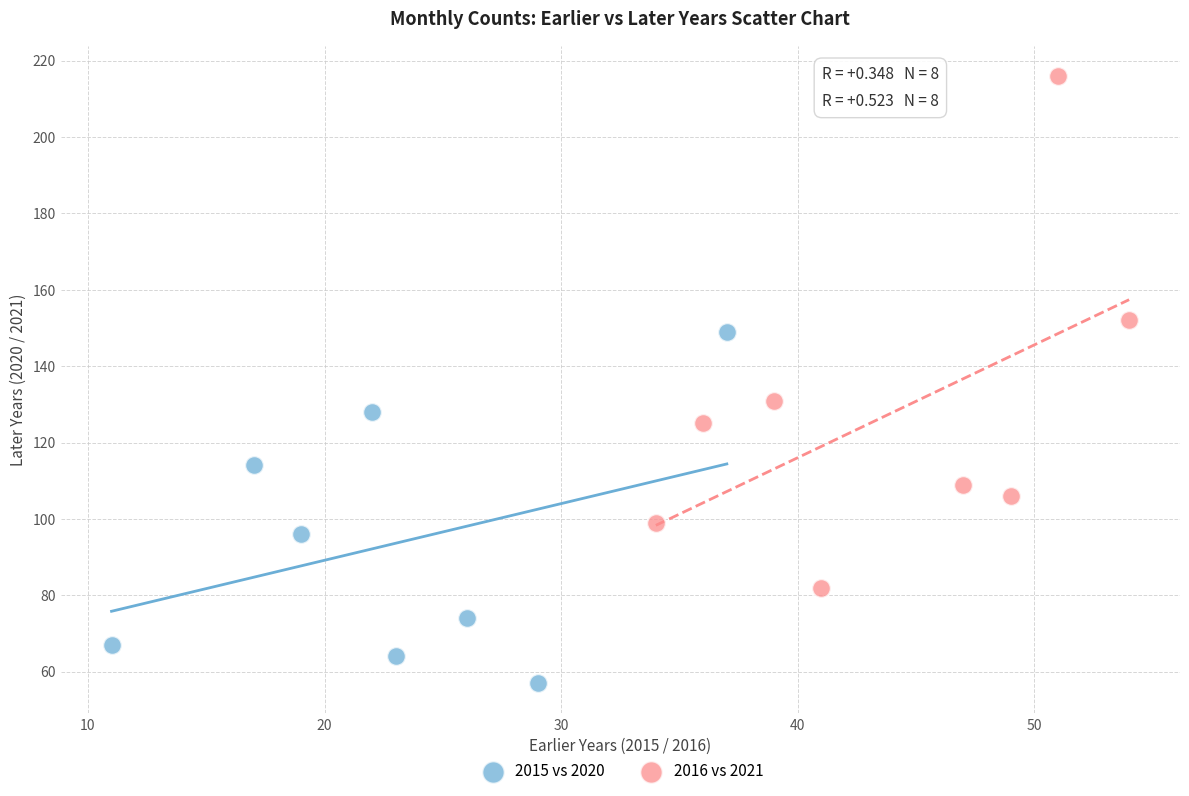

Which series contains the highest Y value?

2016 vs 2021